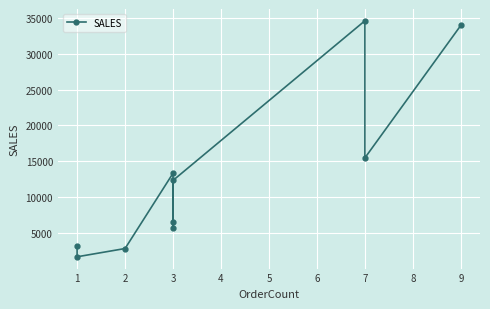

What is the difference between the maximum and second lowest values?

31728.9